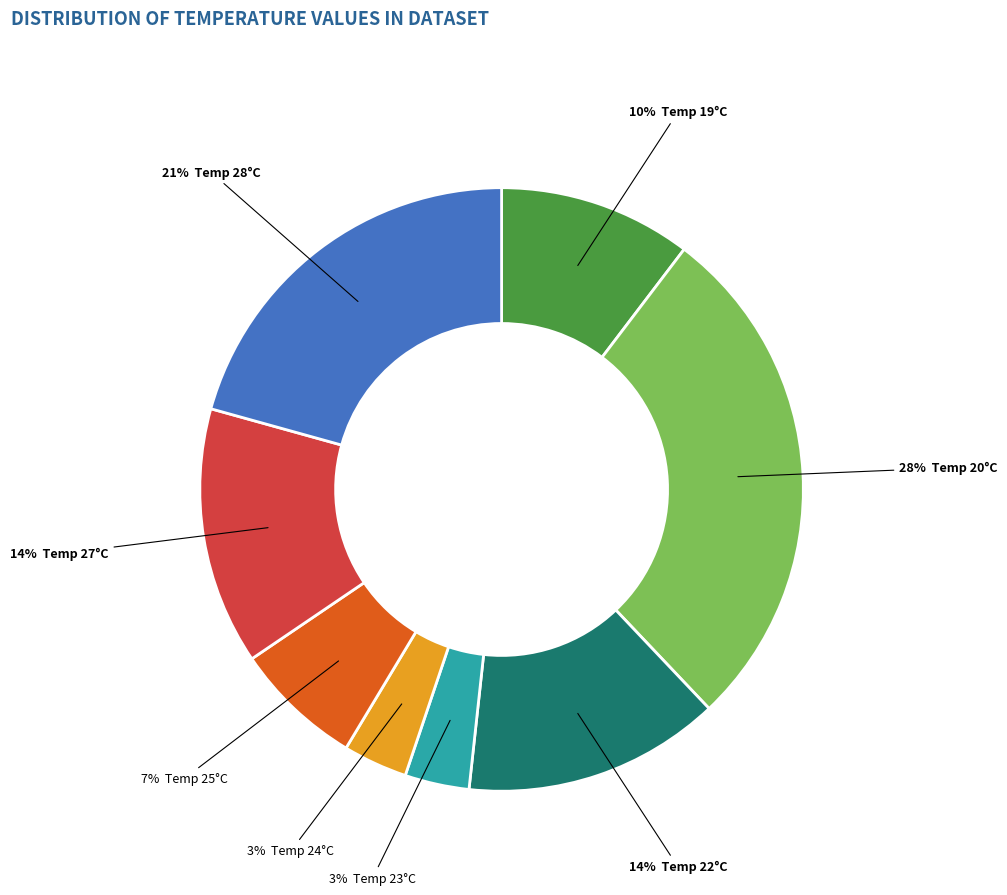

To the nearest percent, what is the average slice percentage?

12%